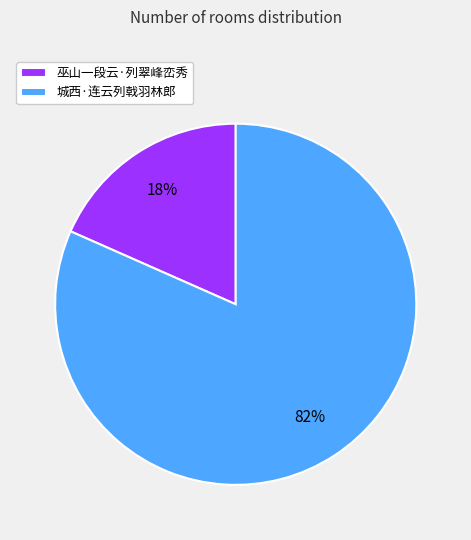

Is the sum of 巫山一段云·列翠峰峦秀 and 城西·连云列戟羽林郎 greater than half?

Yes